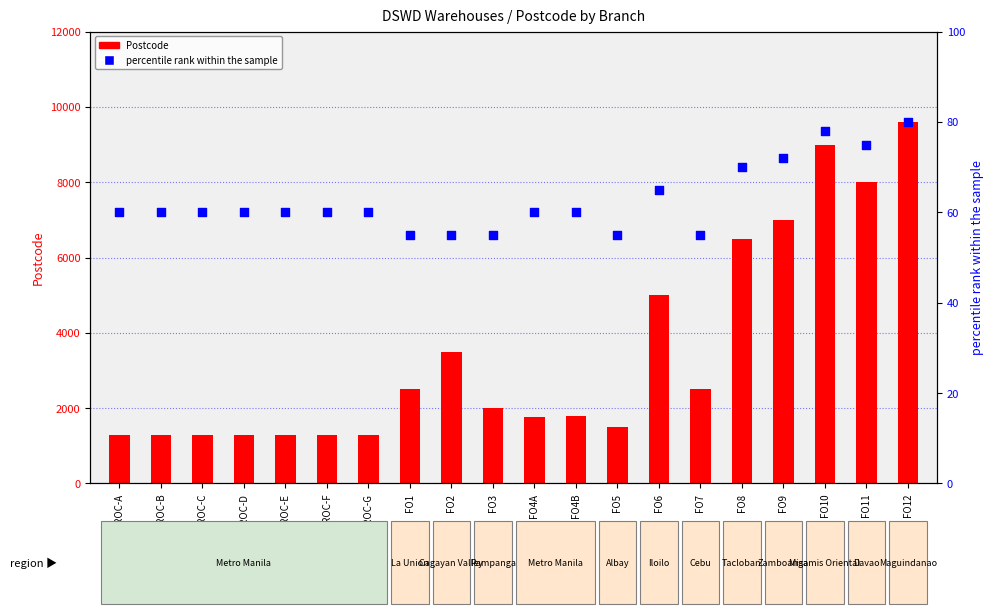

At how many categories does at least one series exceed 8879?

2